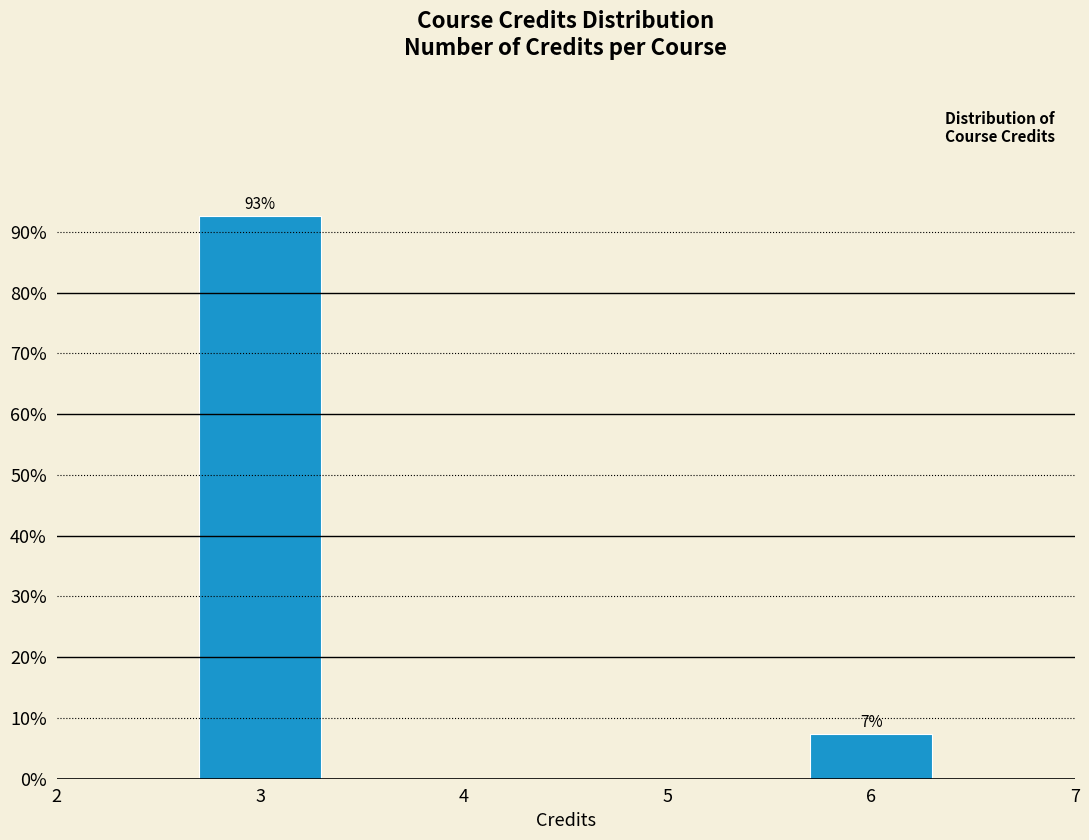

What is the minimum value shown in the chart?

7.4